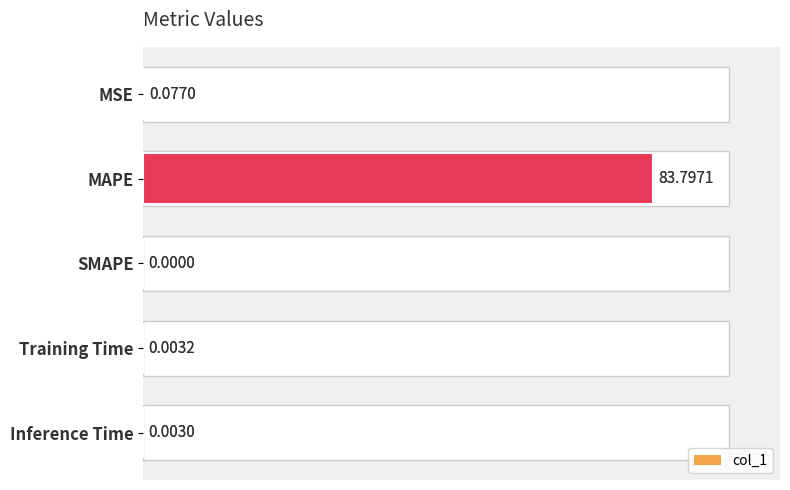

What is the change in value from MAPE to Inference Time?

-83.8